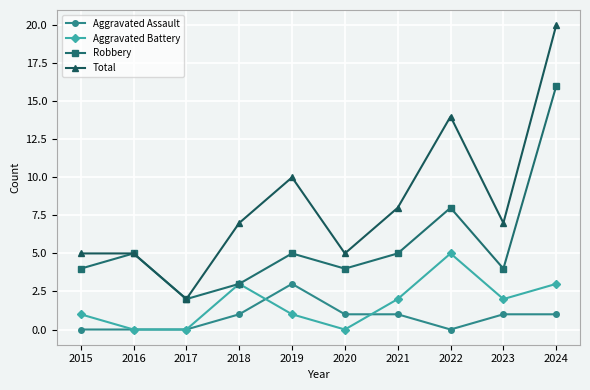

What is the approximate value of Aggravated Battery at 2018?

3